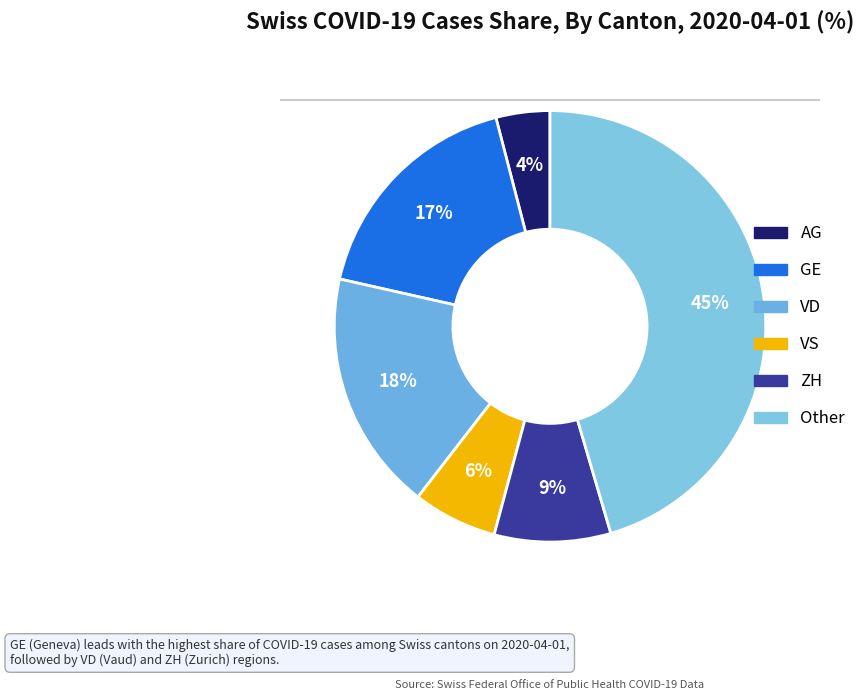

To the nearest percent, what is the average slice percentage?

17%